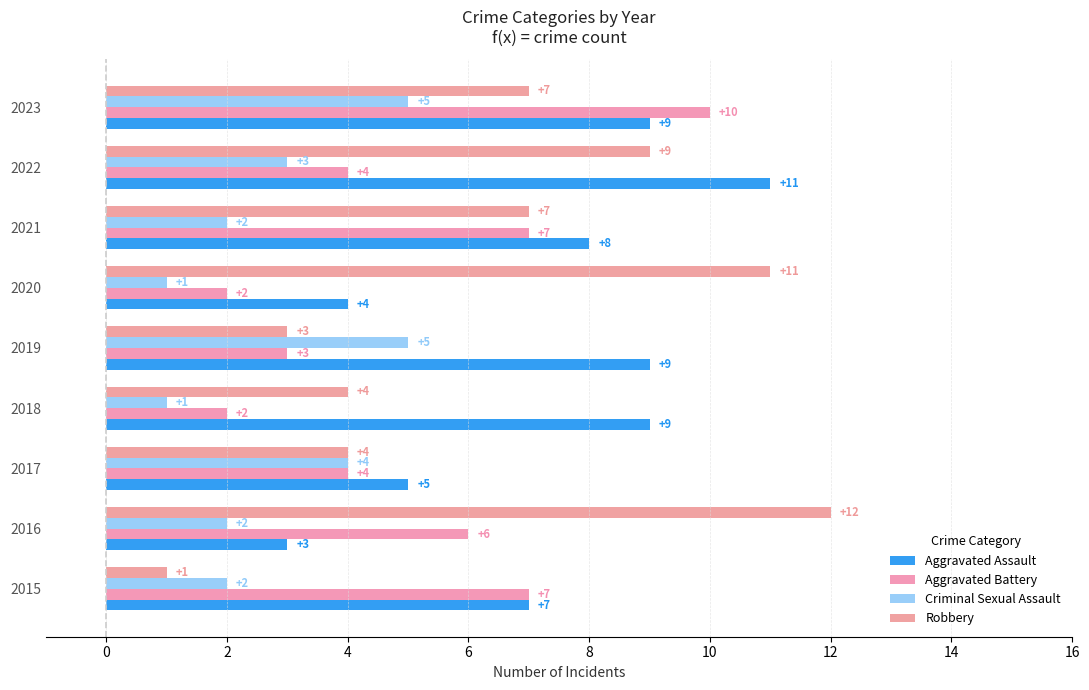

Count the number of categories in the chart.

9